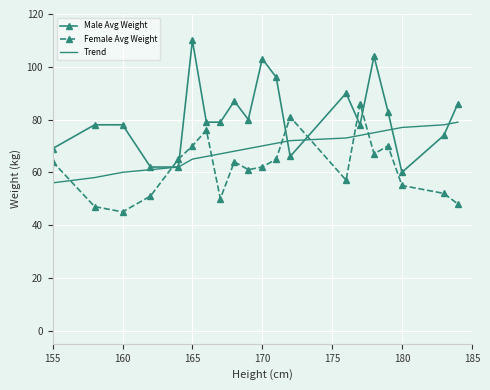

Which series has the widest spread of values?

Male Avg Weight